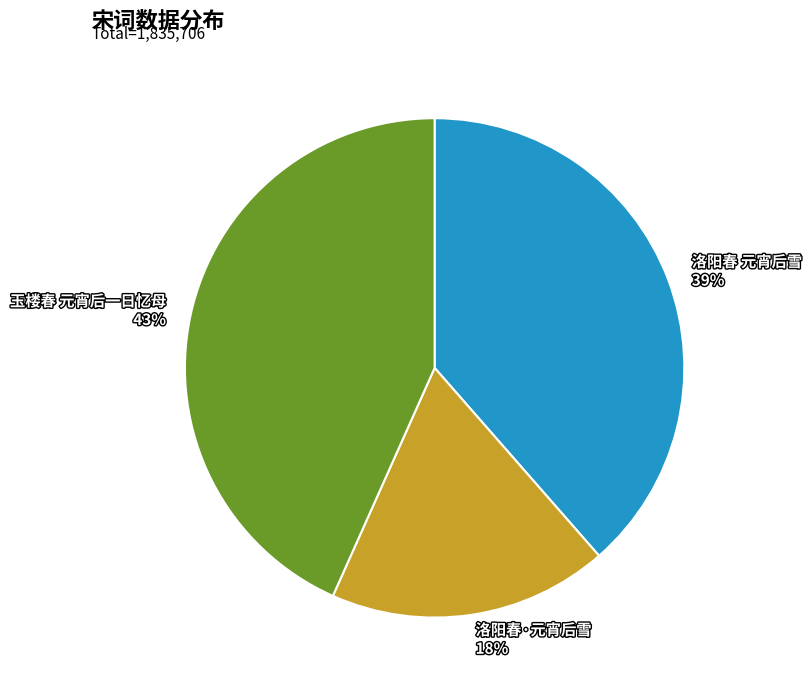

Count the number of slices in the pie.

3